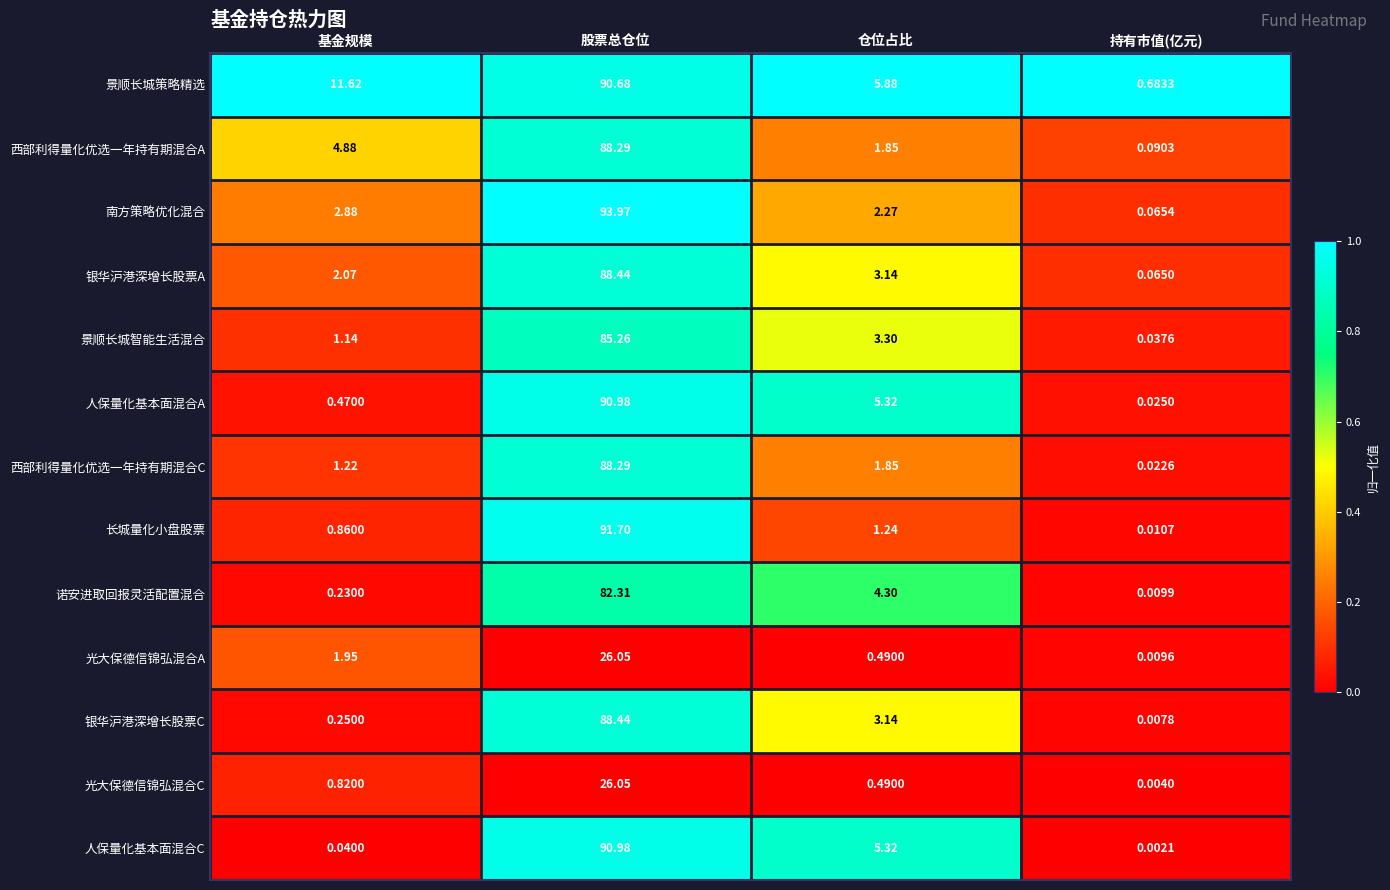

At which category is the sum across all series the highest?

股票总仓位